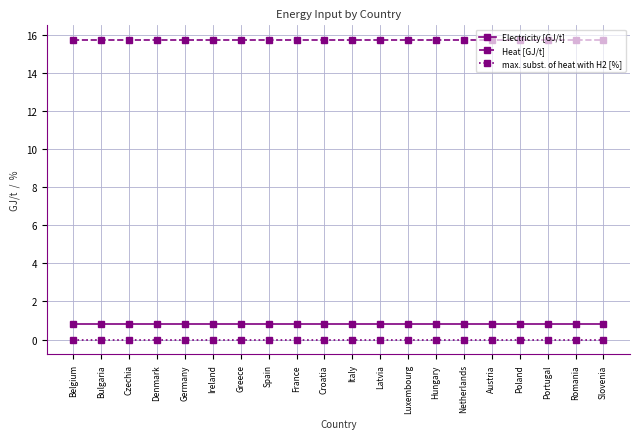

What is the label of the 19th point from the left?

Romania